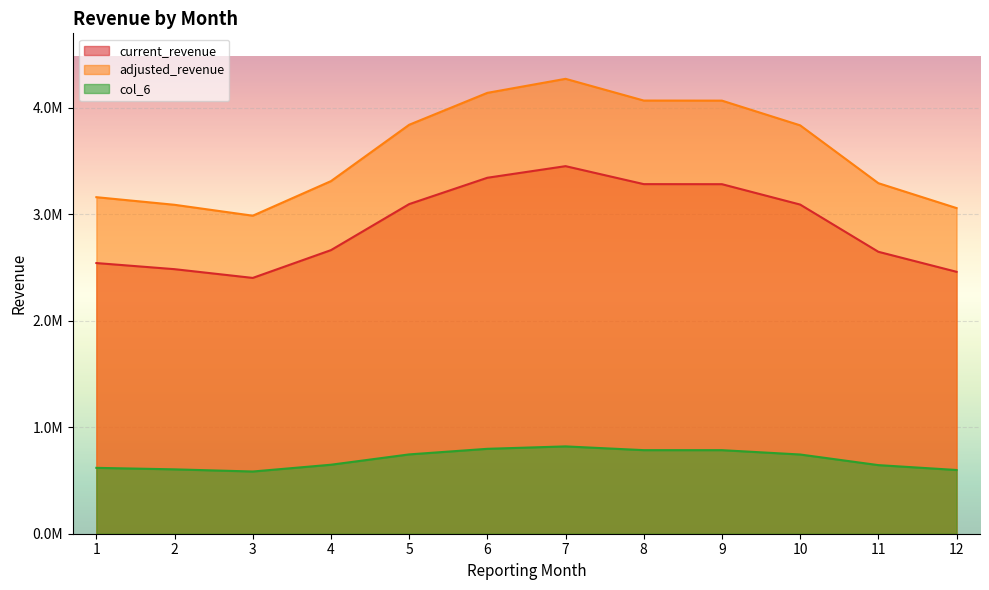

What is the difference between the col_6 values at 1 and 7?

201594.0